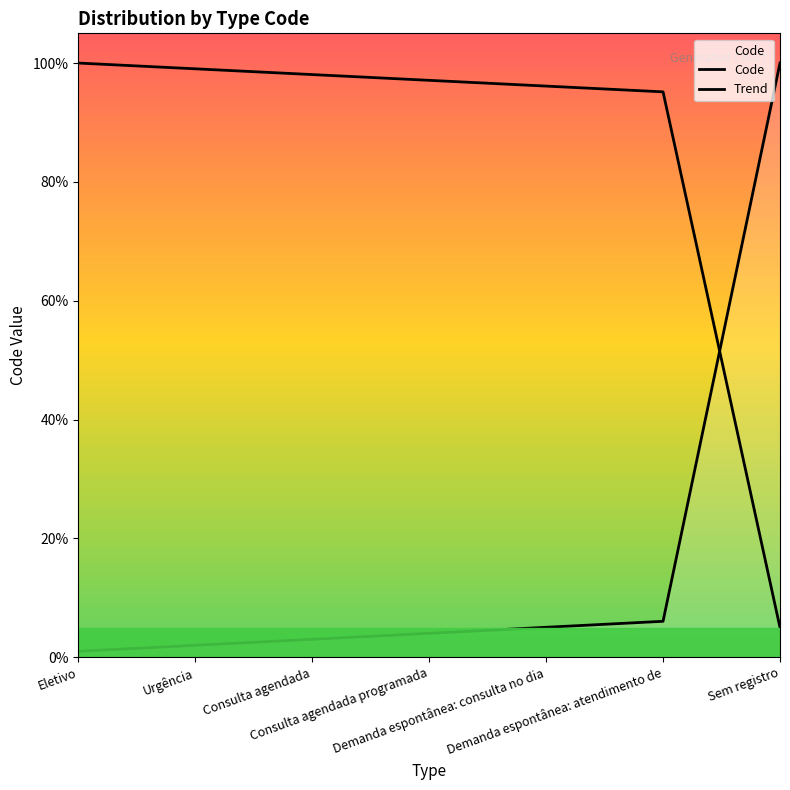

How many categories are shown in the chart?

7